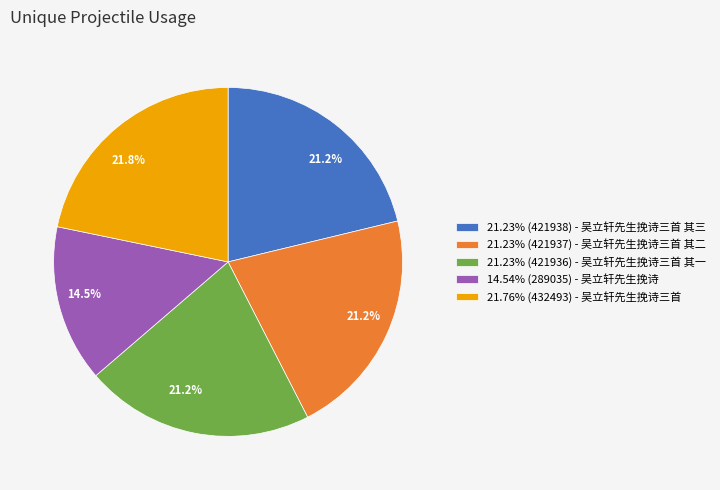

How many segments does this pie chart have?

5